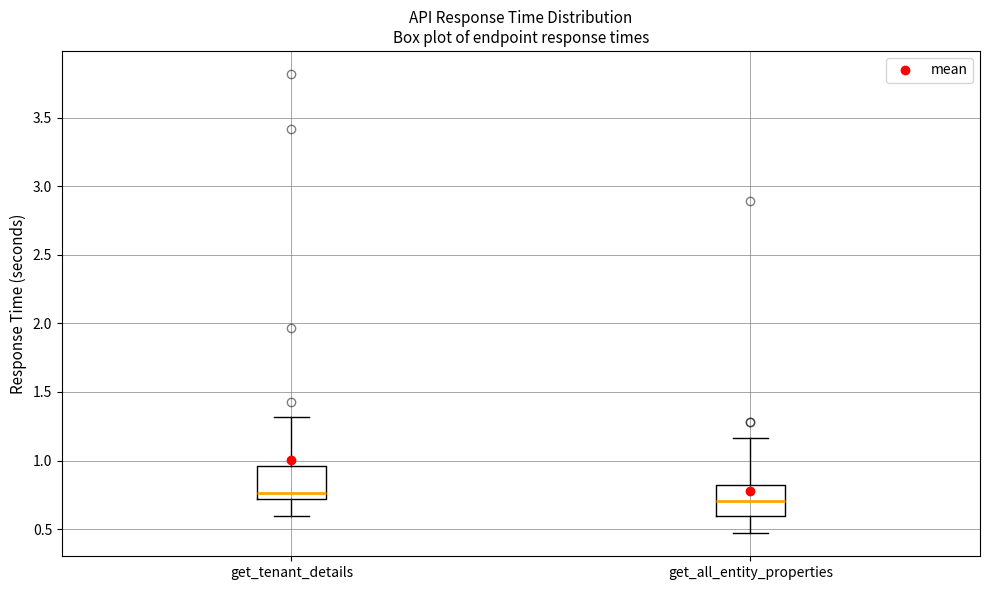

Which box's median line is the highest?

get_tenant_details